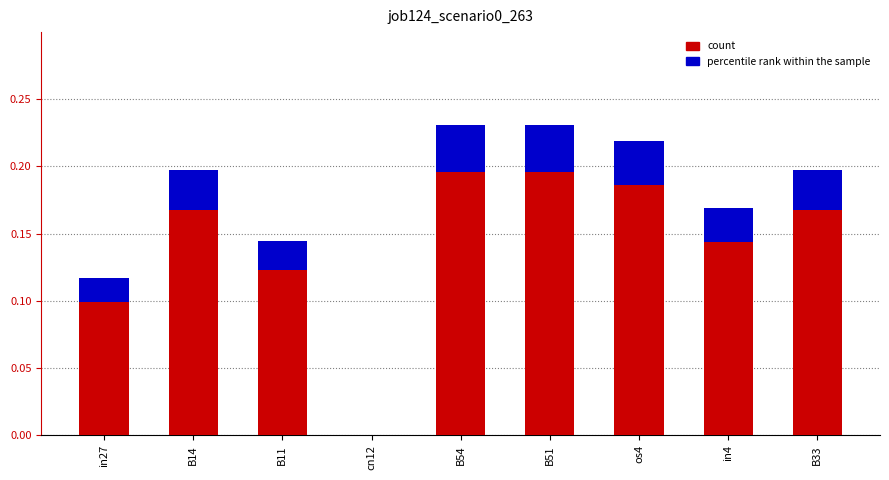

Reading left to right, what are all the values shown in this chart?

in27=0.1	B14=0.2	B11=0.1	cn12=0.0	B54=0.2	B51=0.2	os4=0.2	in4=0.2	B33=0.2